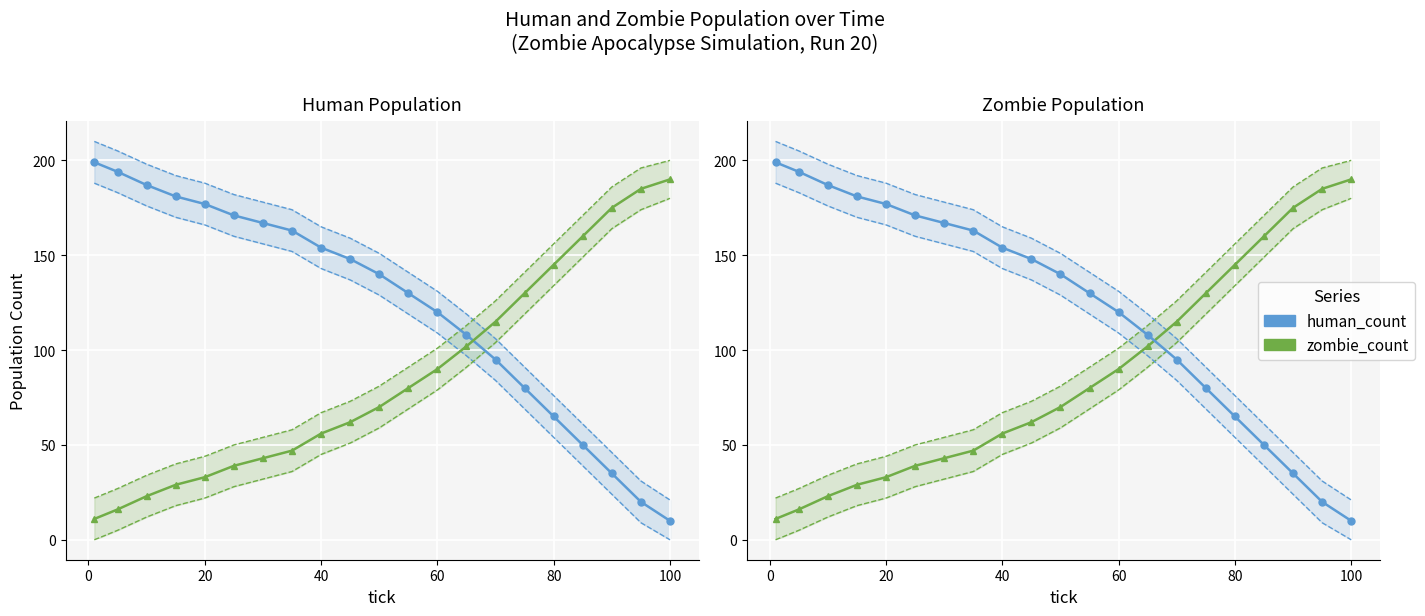

How many data points in human_count CI lower are less than 129?

10